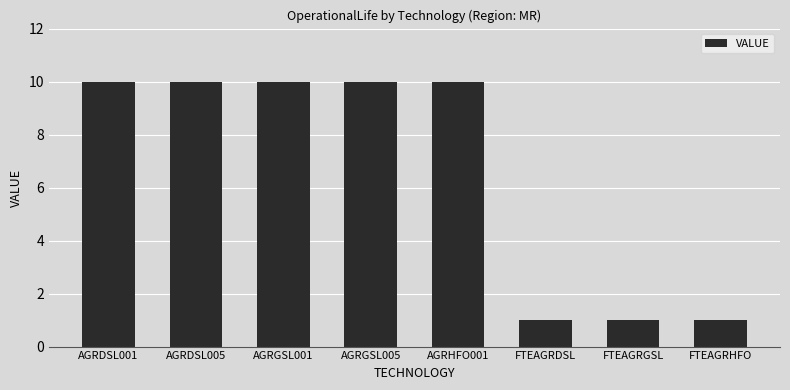

Reading left to right, list all the values displayed in this chart.

AGRDSL001=10	AGRDSL005=10	AGRGSL001=10	AGRGSL005=10	AGRHFO001=10	FTEAGRDSL=1	FTEAGRGSL=1	FTEAGRHFO=1